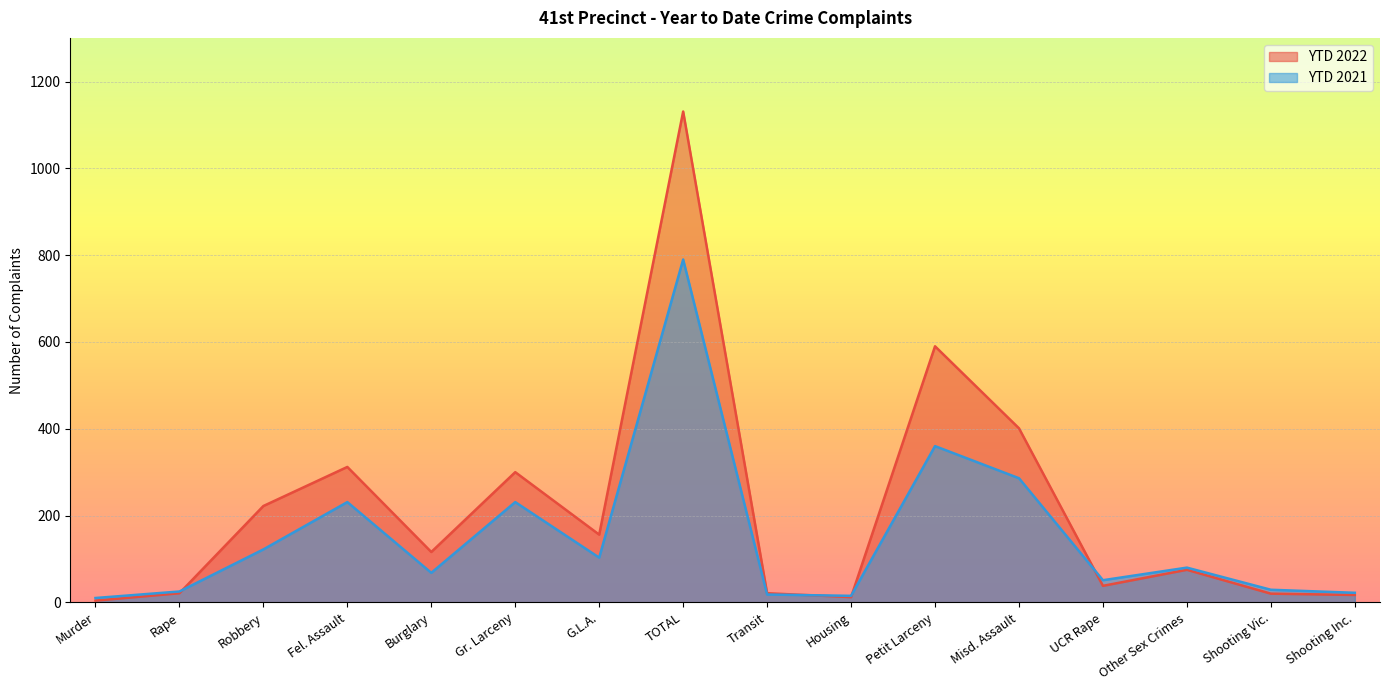

Which category has the lowest value across all series?

Murder